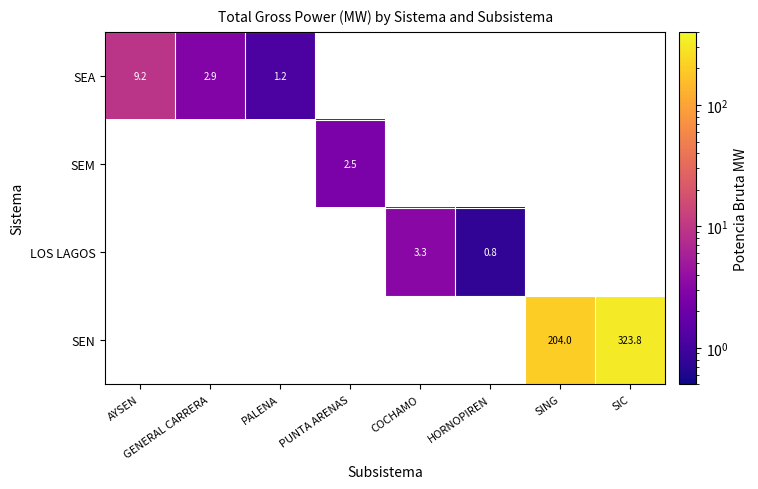

What is the greatest value displayed?

323.8